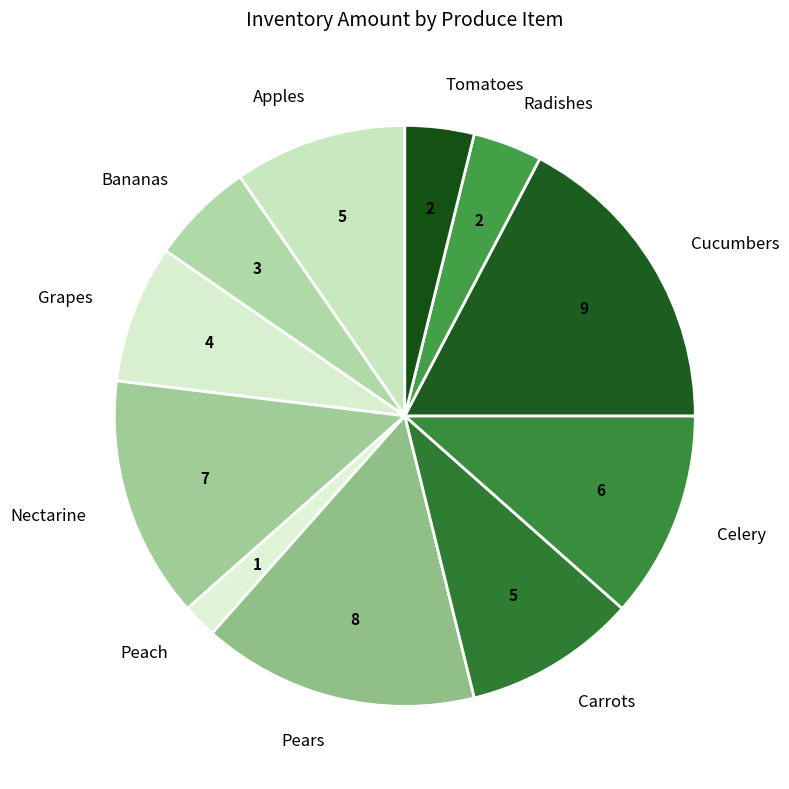

How many slices are in this pie chart?

11